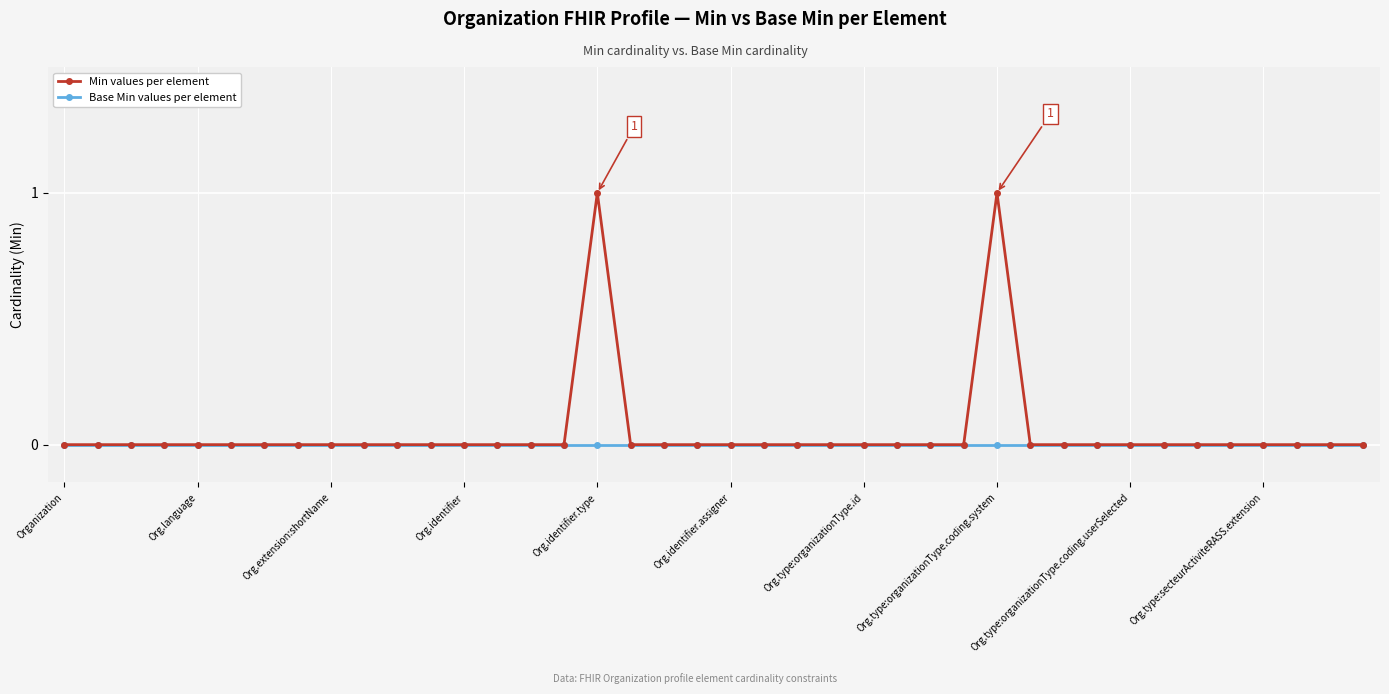

Which series has the largest range (max minus min)?

Min values per element